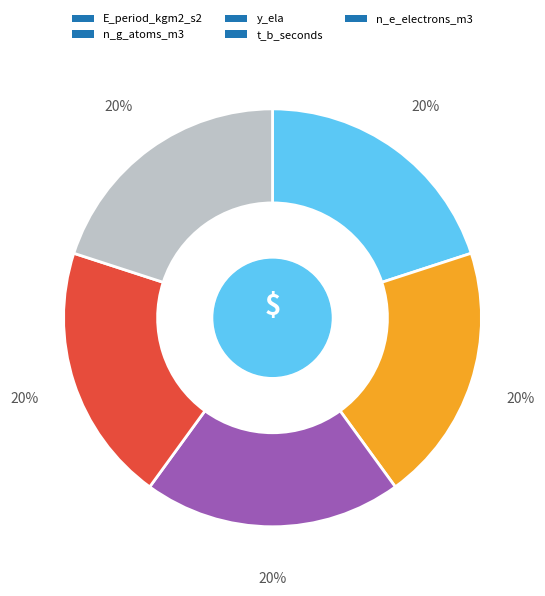

Approximately how many times larger is the value at t_b_seconds compared to E_period_kgm2_s2?

1.0